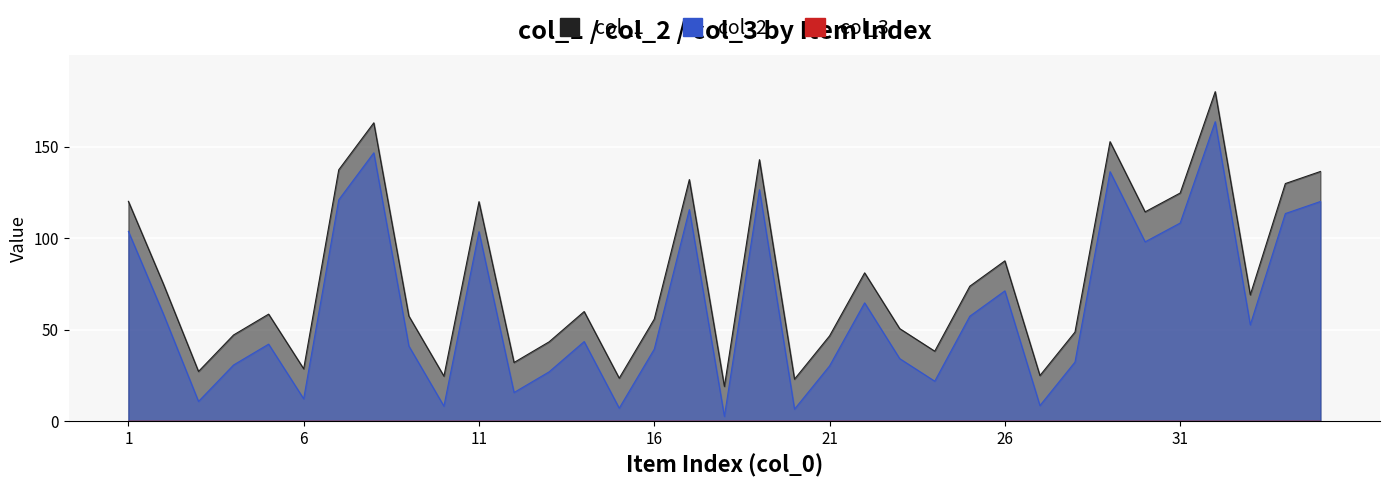

What is the sum of all col_1 values?

2749.0